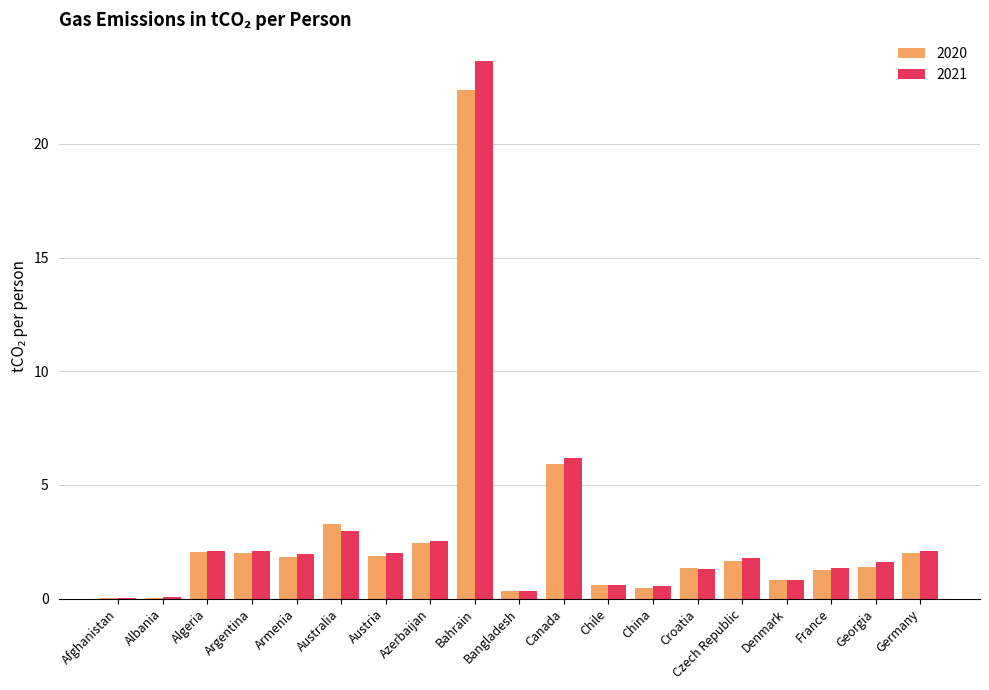

What is the average value of the 2020 series?

2.7